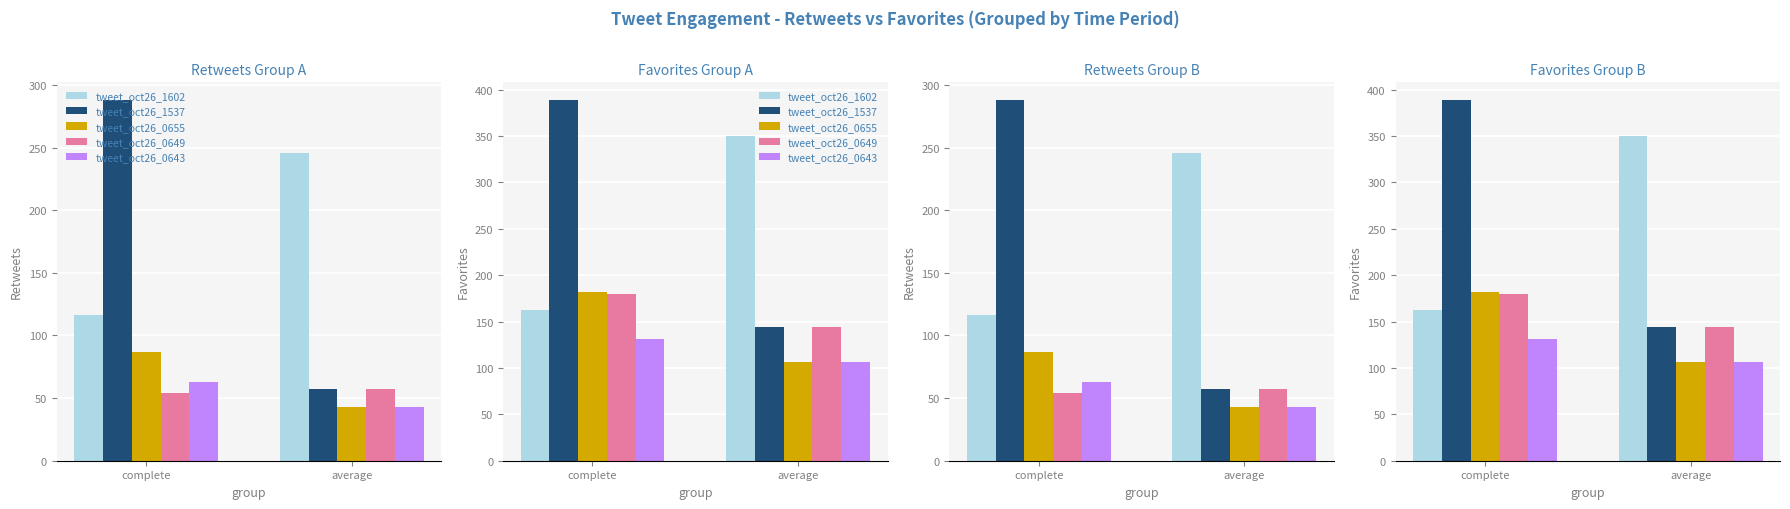

At which label is tweet_oct26_0649 closest to 162?

complete